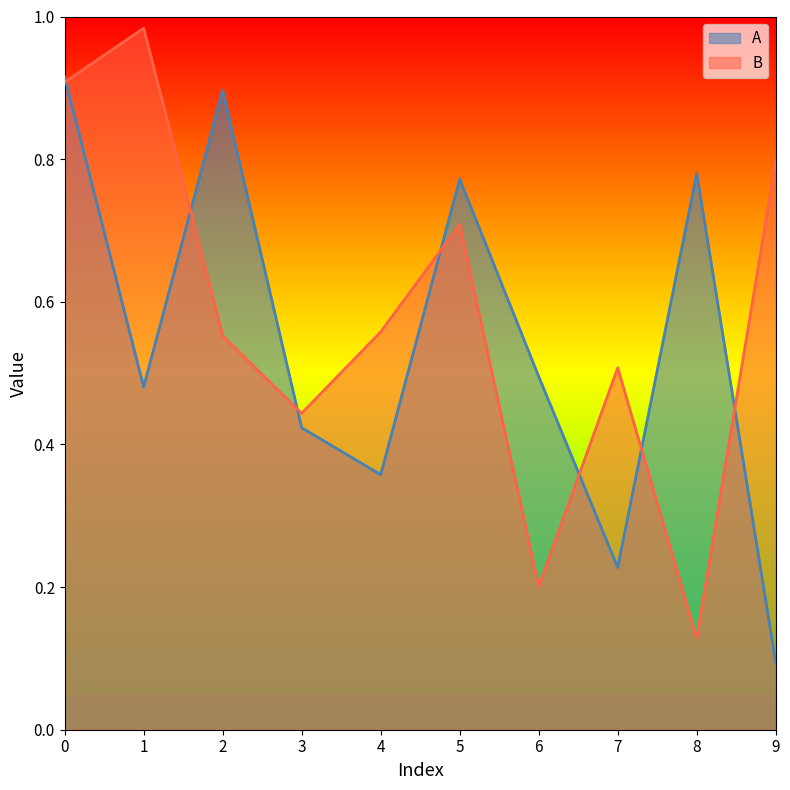

Reading left to right, what are all the values shown in this chart?

A: 0.9	0.5	0.9	0.4	0.4	0.8	0.5	0.2	0.8	0.1
B: 0.9	1.0	0.6	0.4	0.6	0.7	0.2	0.5	0.1	0.8